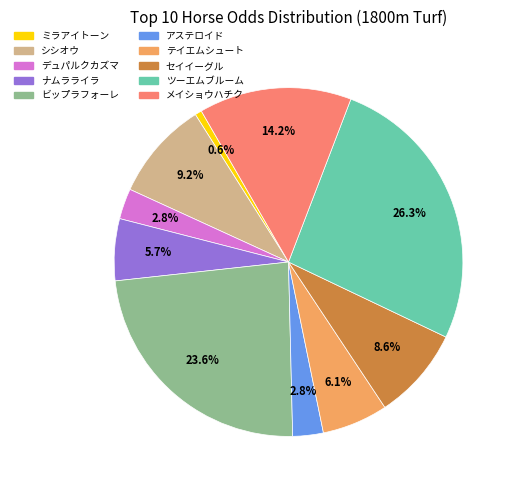

Which category has the smallest portion of the pie?

ミラアイトーン